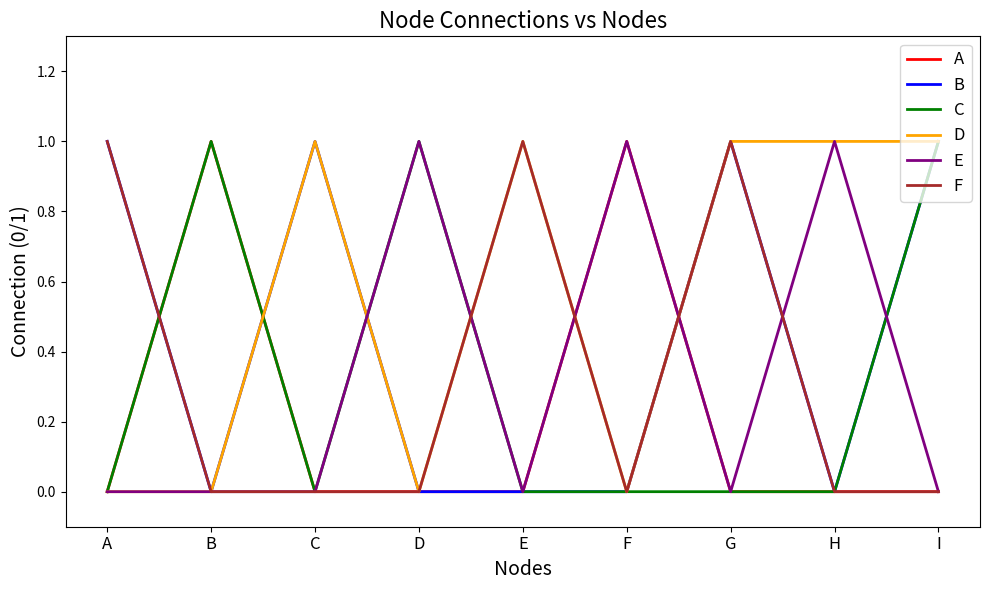

What is the spread (max minus min) of values at G?

1